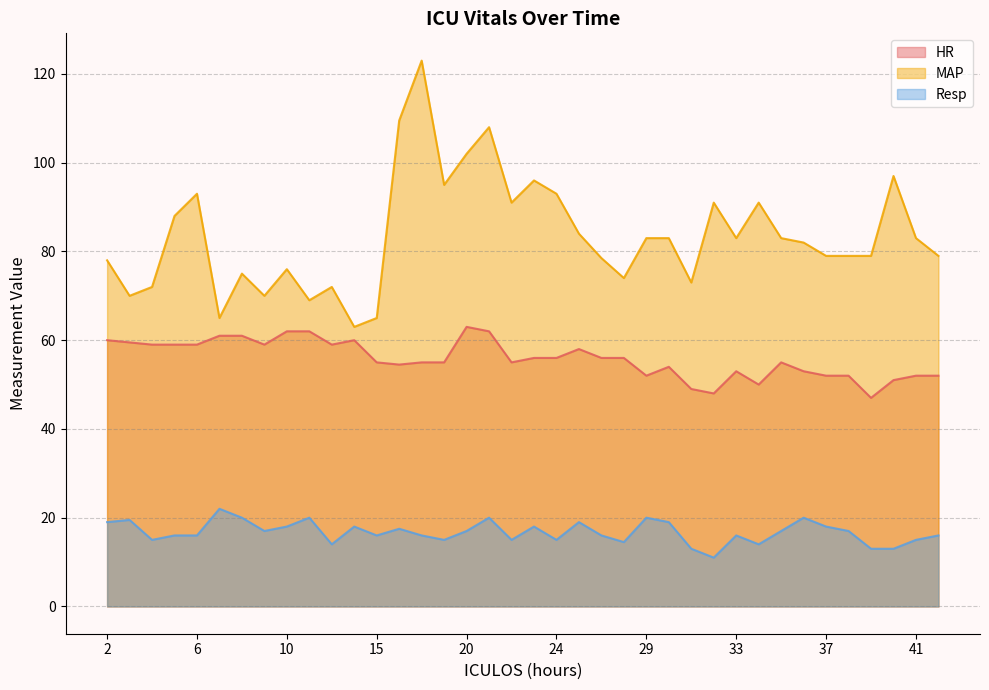

Is it true that Resp equals 21.6 at 39?

False